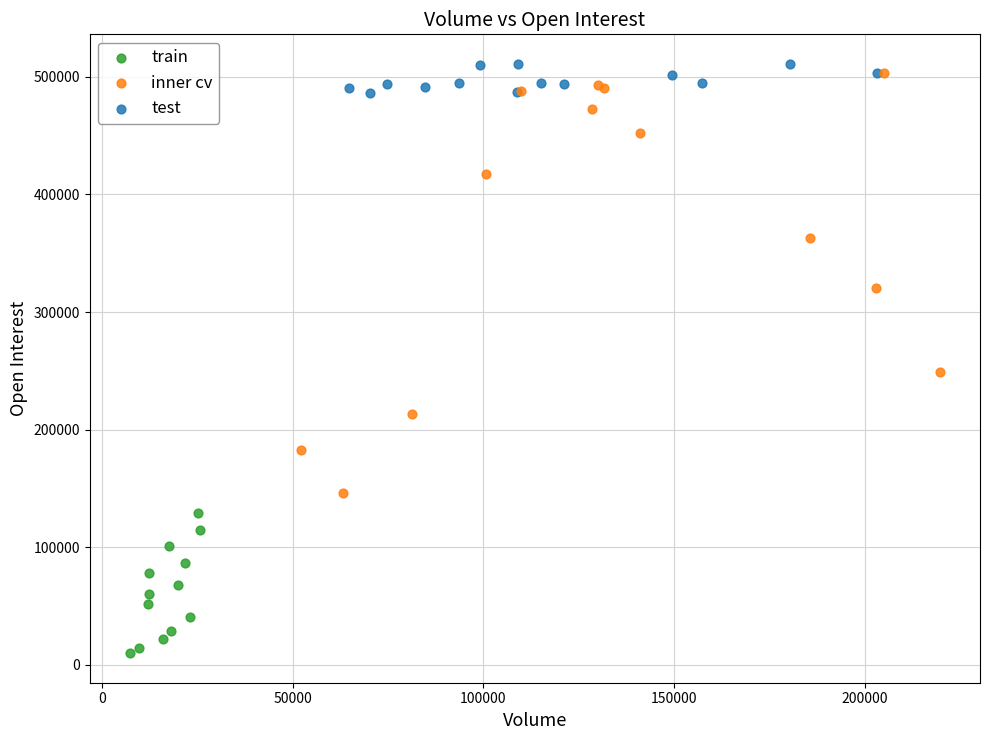

Which series contains the highest Y value?

test